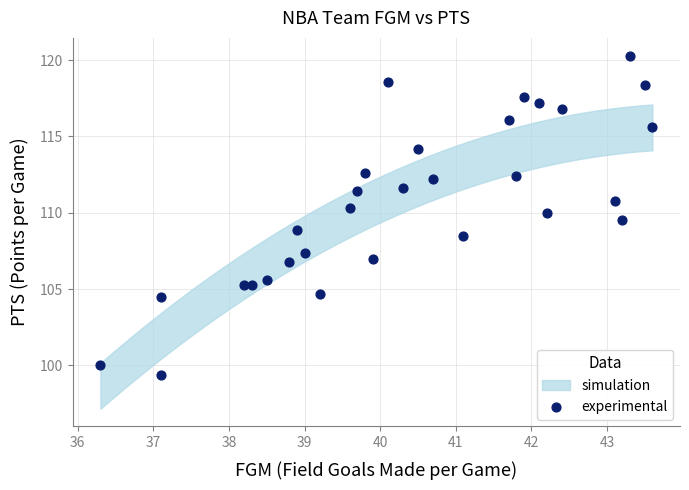

What is the range of X values (max minus min)?

7.3